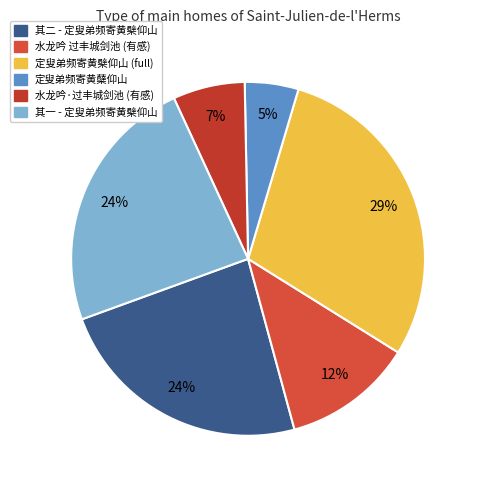

Is there any slice that represents more than half of the pie?

No